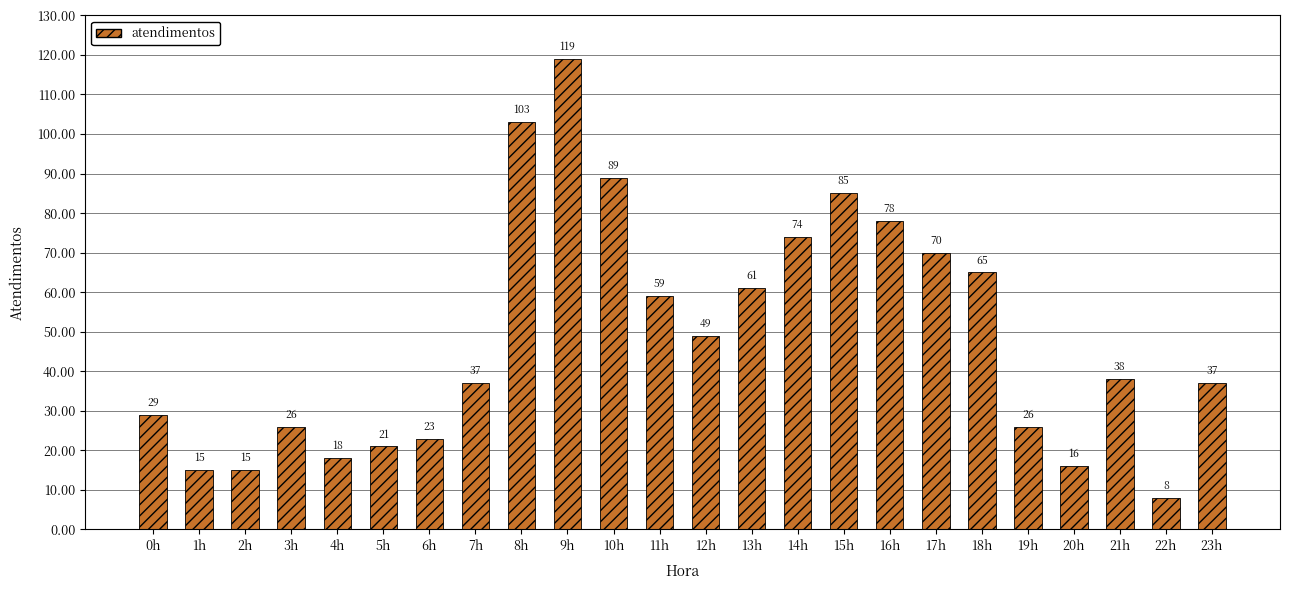

True or false: the data shows 115 at 16h.

False